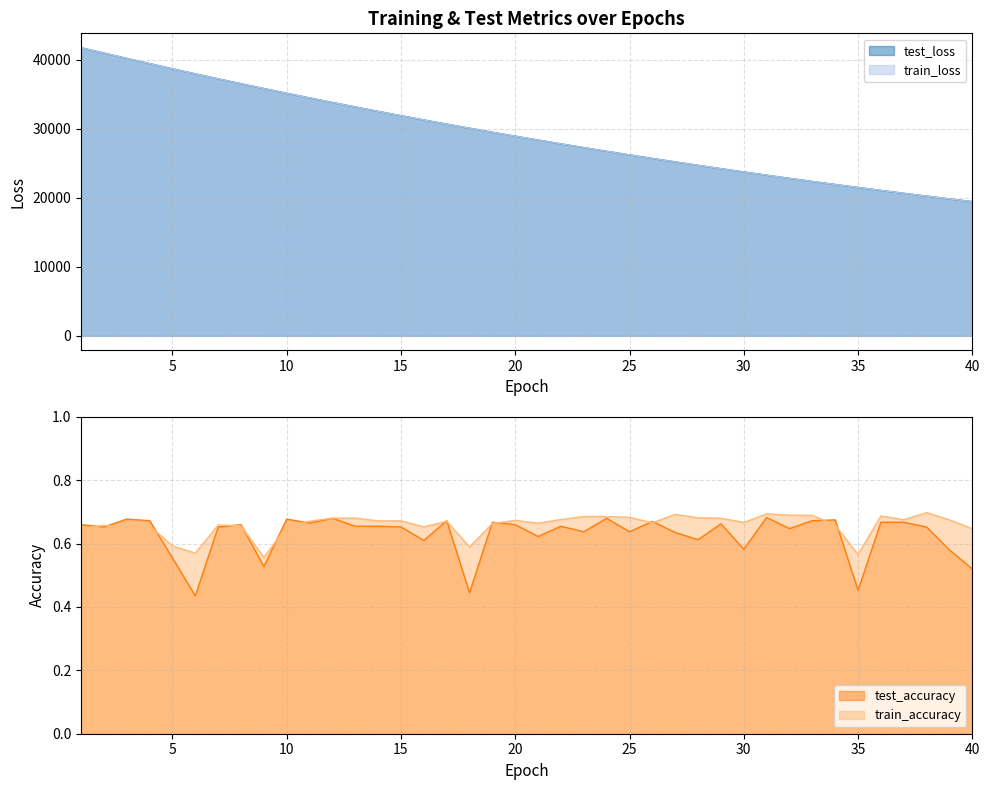

Where is train_loss nearest to the value 30596?

17